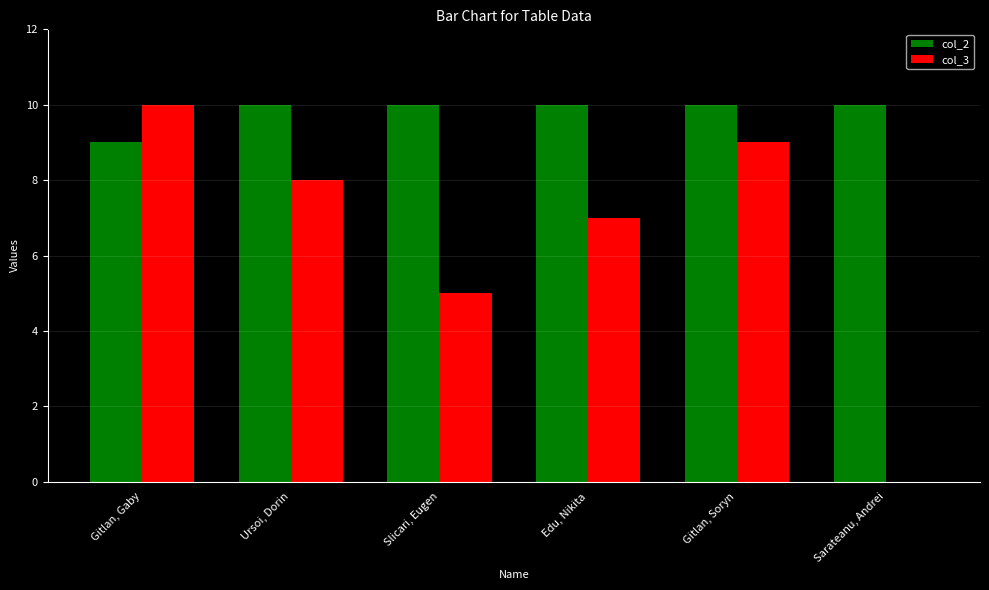

Reading left to right, extract all data points from this chart.

col_2: Gitlan, Gaby=9	Ursoi, Dorin=10	Slicari, Eugen=10	Edu, Nikita=10	Gitlan, Soryn=10	Sarateanu, Andrei=10
col_3: Gitlan, Gaby=10	Ursoi, Dorin=8	Slicari, Eugen=5	Edu, Nikita=7	Gitlan, Soryn=9	Sarateanu, Andrei=0